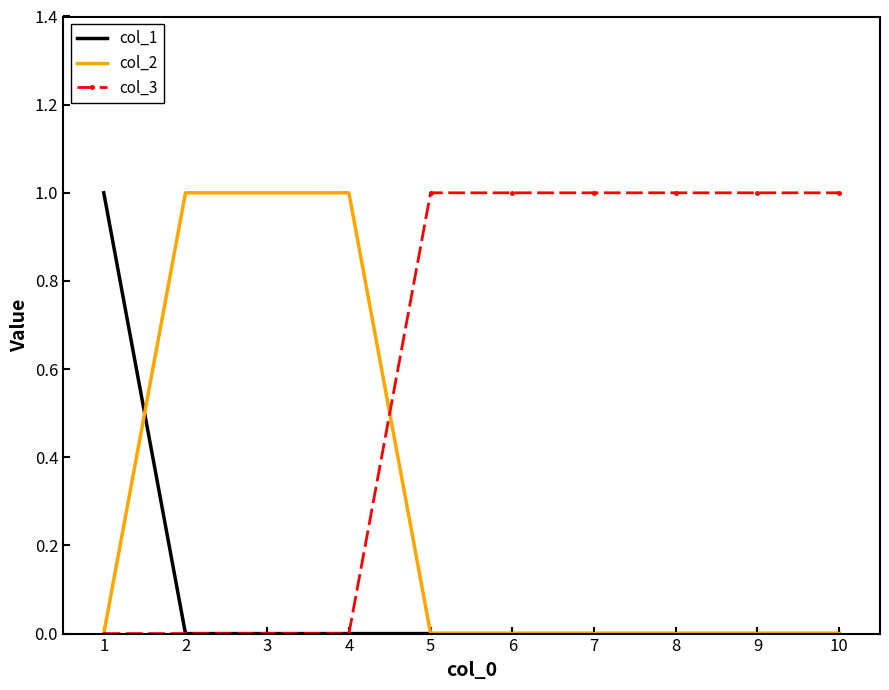

Which series has the largest total across all categories?

col_3